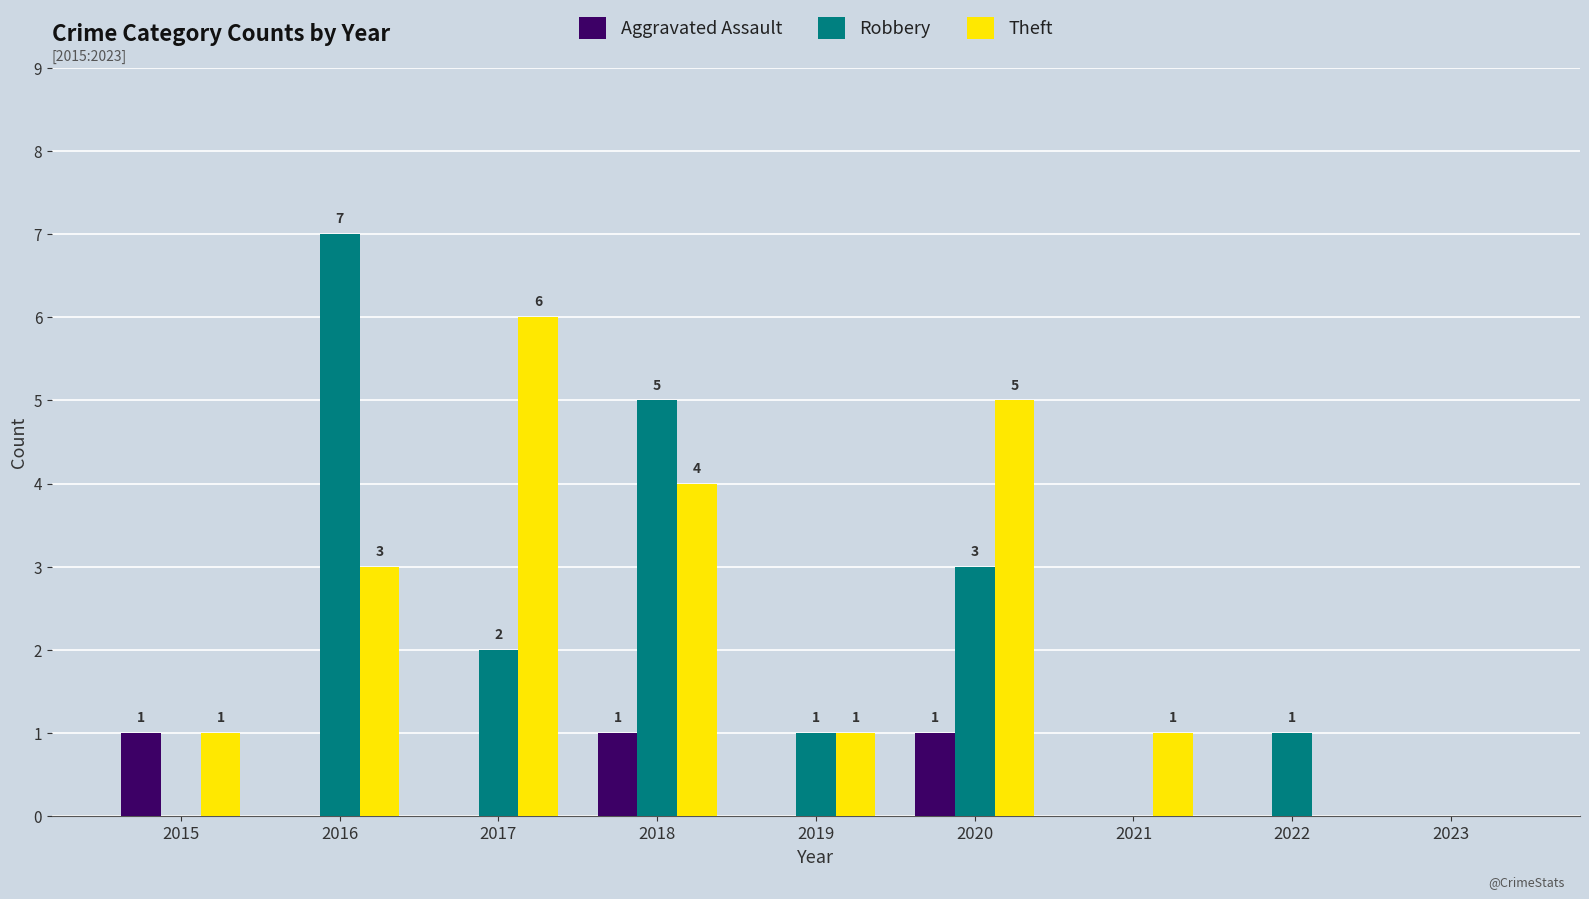

Reading left to right, transcribe all the data shown in this chart.

Aggravated Assault: 1	0	0	1	0	1	0	0	0
Robbery: 0	7	2	5	1	3	0	1	0
Theft: 1	3	6	4	1	5	1	0	0